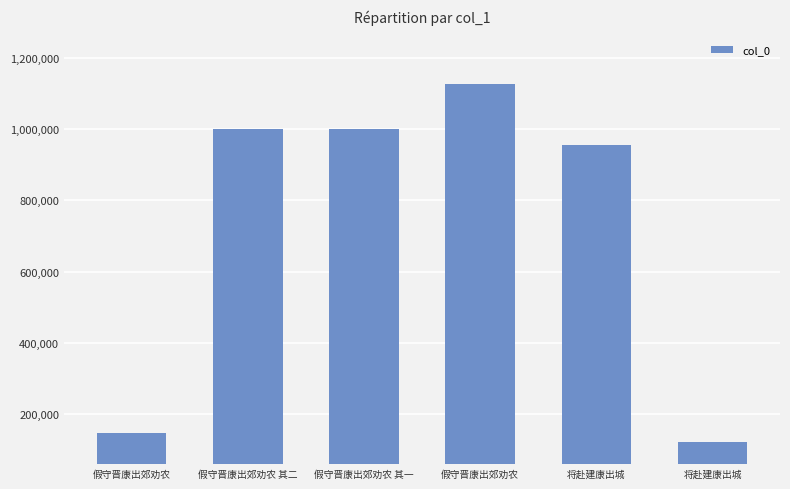

At which label does the data first exceed 1001733?

假守晋康出郊劝农 其一